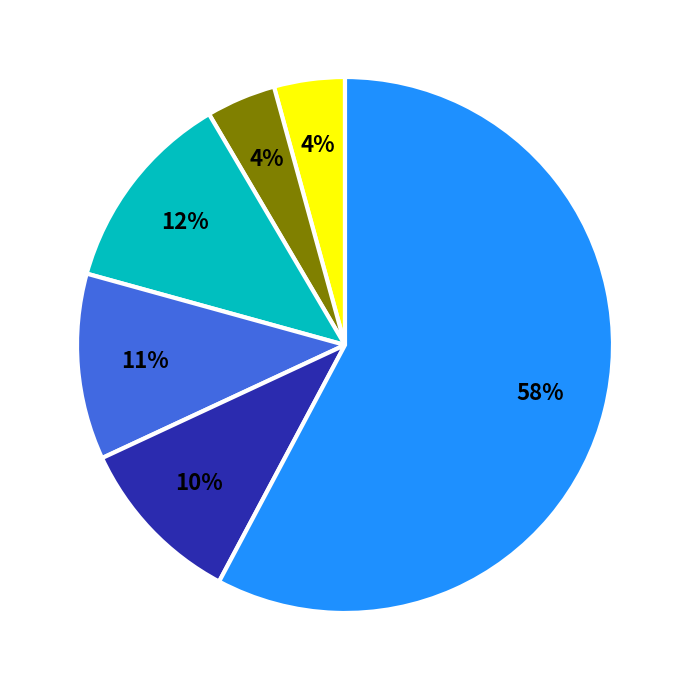

To the nearest percent, what is the average slice percentage?

17%